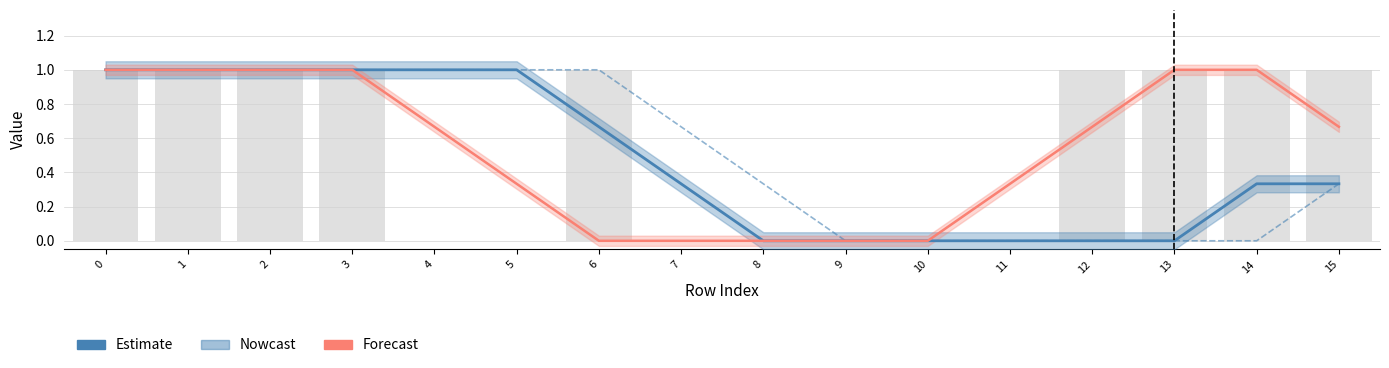

Reading right to left, list all the values displayed in this chart.

Estimate: 15=0.3	14=0.3	13=0.0	12=0.0	11=0.0	10=0.0	9=0.0	8=0.0	7=0.3	6=0.7	5=1.0	4=1.0	3=1.0	2=1.0	1=1.0	0=1.0
Nowcast: 15=0.3	14=0.0	13=0.0	12=0.0	11=0.0	10=0.0	9=0.0	8=0.3	7=0.7	6=1.0	5=1.0	4=1.0	3=1.0	2=1.0	1=1.0	0=1.0
Forecast: 15=0.7	14=1.0	13=1.0	12=0.7	11=0.3	10=0.0	9=0.0	8=0.0	7=0.0	6=0.0	5=0.3	4=0.7	3=1.0	2=1.0	1=1.0	0=1.0